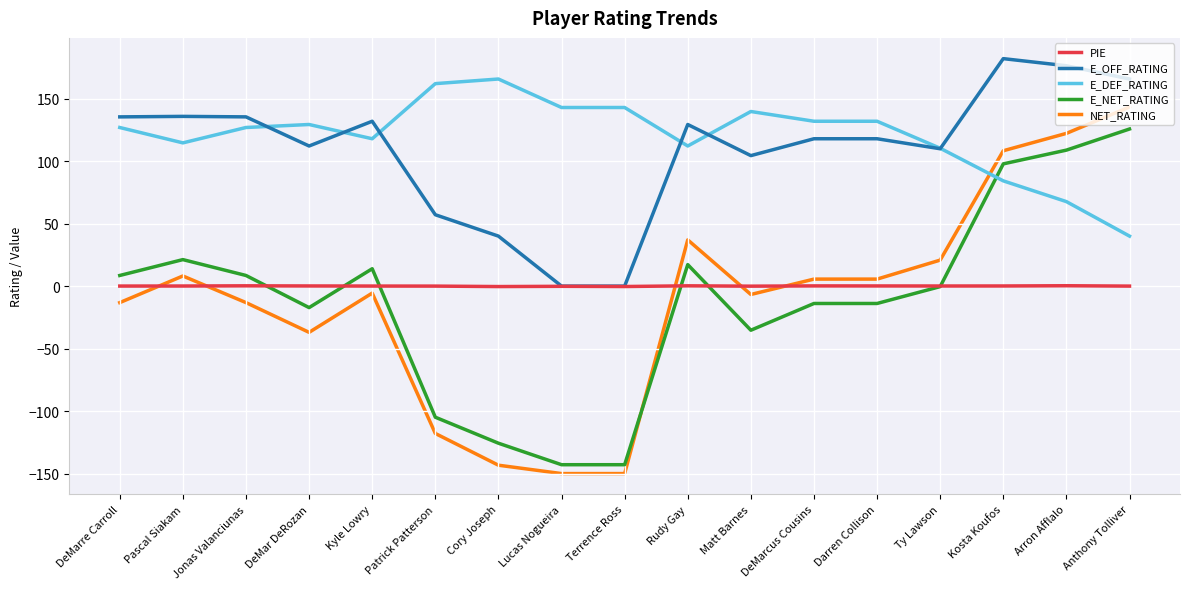

List the series in order of their peak value, highest first.

E_OFF_RATING, E_DEF_RATING, NET_RATING, E_NET_RATING, PIE